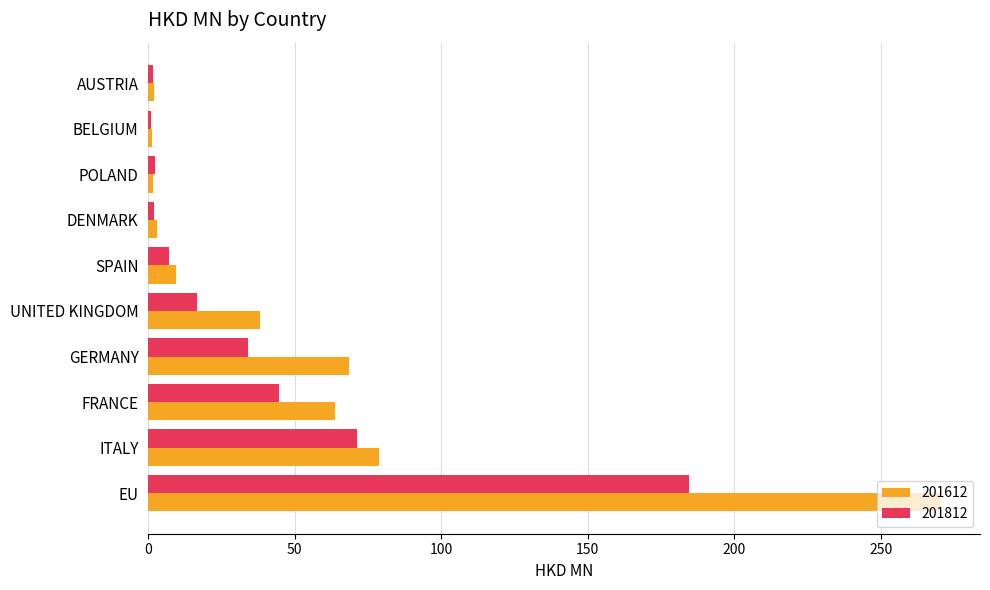

What is the sum of the 201612 values at UNITED KINGDOM and AUSTRIA?

40.0